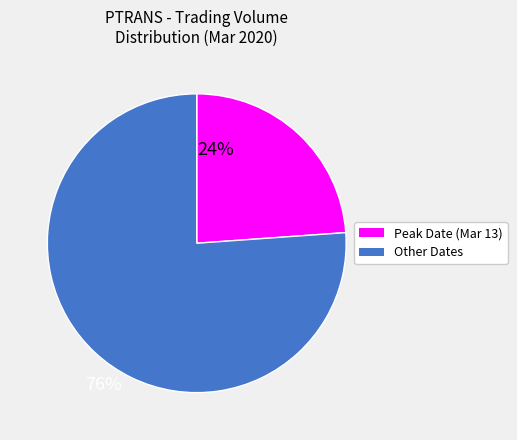

True or false: Peak Date (Mar 13) accounts for 34% of the total.

False